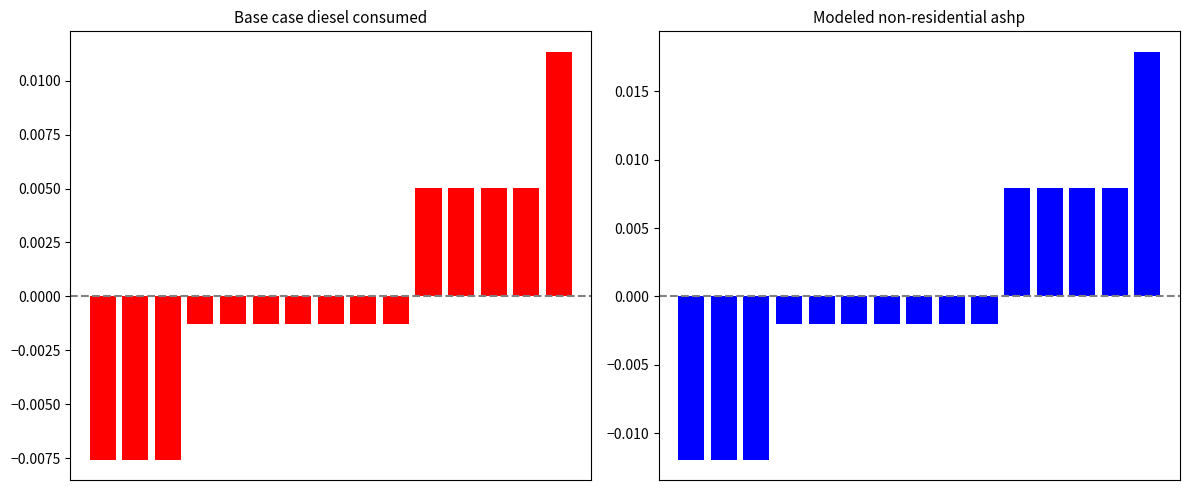

How many data points in Modeled non-residential ashp are above 0?

5